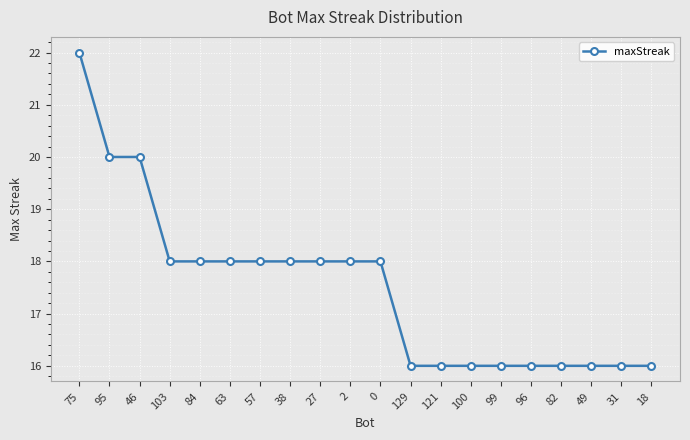

Is it true that the value at 0 is 18?

True